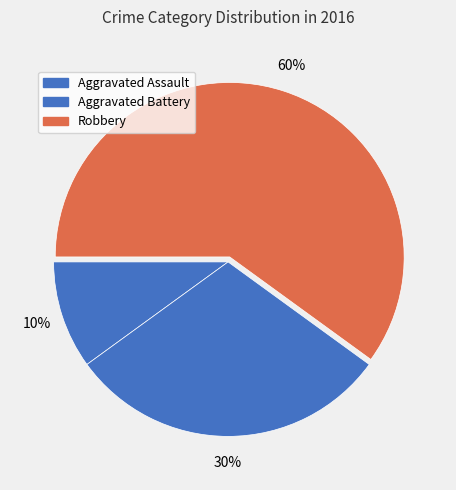

Count the number of slices in the pie.

3